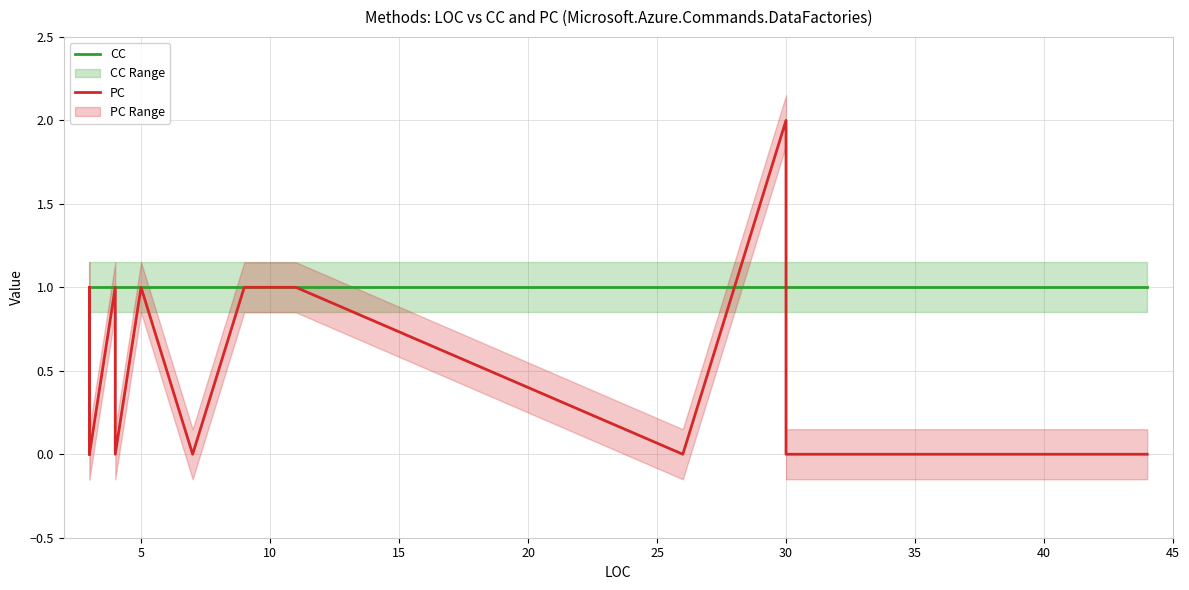

What is the maximum value shown in the chart?

2